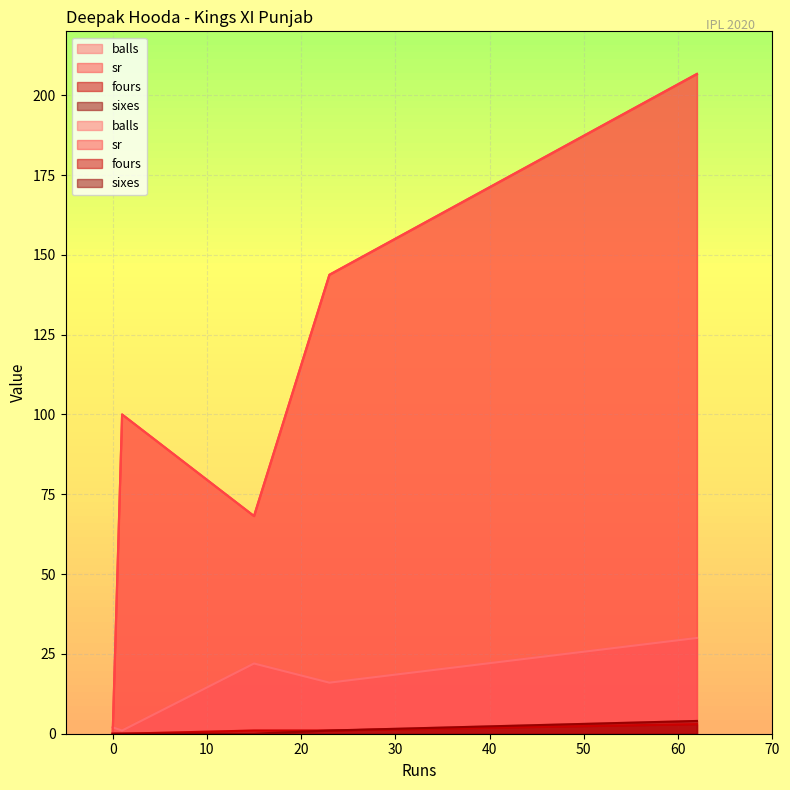

The fours series shows 1.0 at 15. True or false?

True